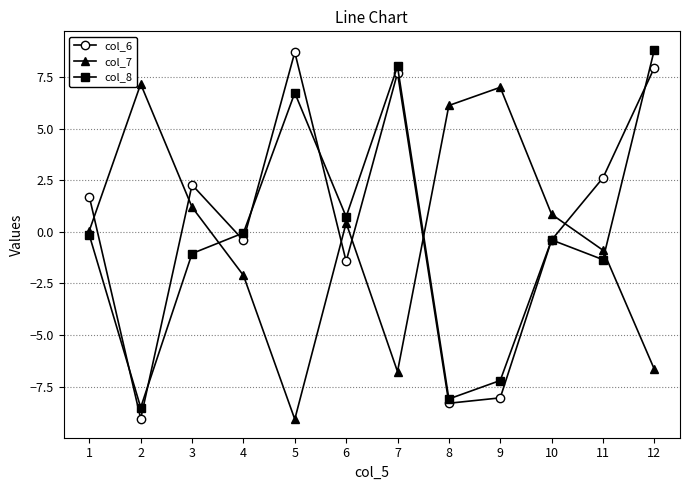

Is it true that col_7 equals -1.6 at 11?

False